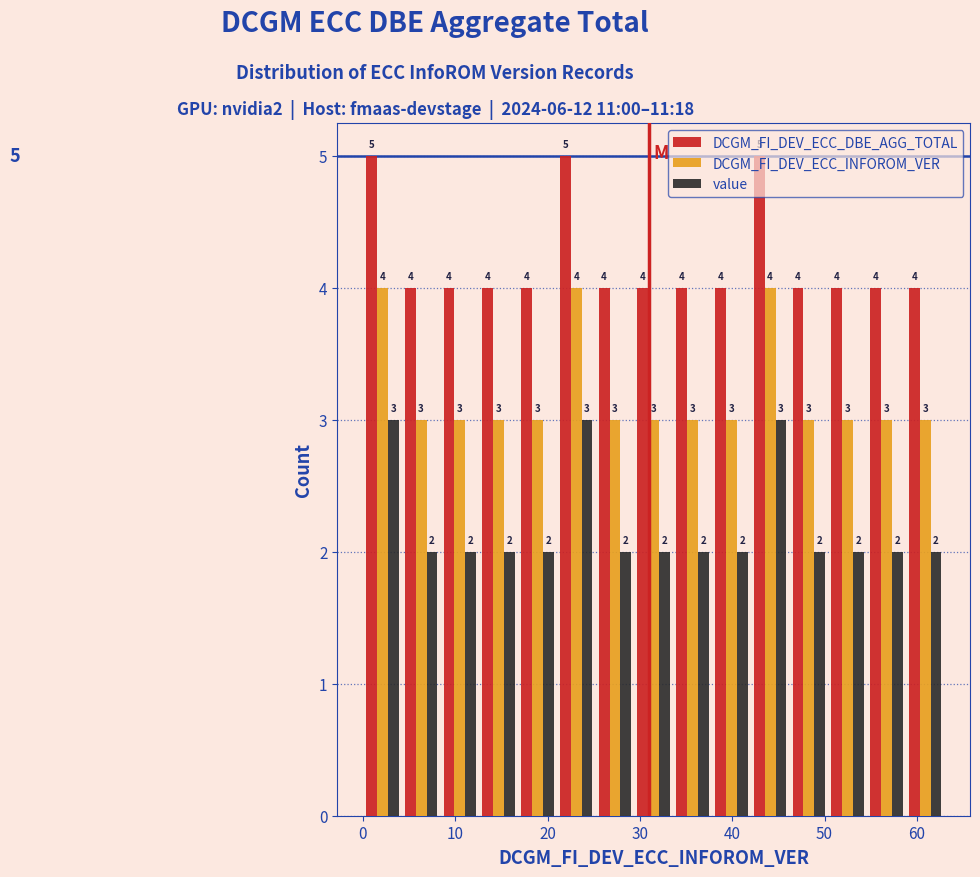

Reading left to right, list every range on the x-axis with the height of the bar of each series over it. The bar edges are not printed on the chart, so give them approximately, as read against the axis.

0.0 to 4.2: DCGM_FI_DEV_ECC_DBE_AGG_TOTAL=5	DCGM_FI_DEV_ECC_INFOROM_VER=4	value=3
4.2 to 8.4: DCGM_FI_DEV_ECC_DBE_AGG_TOTAL=4	DCGM_FI_DEV_ECC_INFOROM_VER=3	value=2
8.4 to 12.6: DCGM_FI_DEV_ECC_DBE_AGG_TOTAL=4	DCGM_FI_DEV_ECC_INFOROM_VER=3	value=2
12.6 to 16.8: DCGM_FI_DEV_ECC_DBE_AGG_TOTAL=4	DCGM_FI_DEV_ECC_INFOROM_VER=3	value=2
16.8 to 21.0: DCGM_FI_DEV_ECC_DBE_AGG_TOTAL=4	DCGM_FI_DEV_ECC_INFOROM_VER=3	value=2
21.0 to 25.2: DCGM_FI_DEV_ECC_DBE_AGG_TOTAL=5	DCGM_FI_DEV_ECC_INFOROM_VER=4	value=3
25.2 to 29.4: DCGM_FI_DEV_ECC_DBE_AGG_TOTAL=4	DCGM_FI_DEV_ECC_INFOROM_VER=3	value=2
29.4 to 33.6: DCGM_FI_DEV_ECC_DBE_AGG_TOTAL=4	DCGM_FI_DEV_ECC_INFOROM_VER=3	value=2
33.6 to 37.8: DCGM_FI_DEV_ECC_DBE_AGG_TOTAL=4	DCGM_FI_DEV_ECC_INFOROM_VER=3	value=2
37.8 to 42.0: DCGM_FI_DEV_ECC_DBE_AGG_TOTAL=4	DCGM_FI_DEV_ECC_INFOROM_VER=3	value=2
42.0 to 46.2: DCGM_FI_DEV_ECC_DBE_AGG_TOTAL=5	DCGM_FI_DEV_ECC_INFOROM_VER=4	value=3
46.2 to 50.4: DCGM_FI_DEV_ECC_DBE_AGG_TOTAL=4	DCGM_FI_DEV_ECC_INFOROM_VER=3	value=2
50.4 to 54.6: DCGM_FI_DEV_ECC_DBE_AGG_TOTAL=4	DCGM_FI_DEV_ECC_INFOROM_VER=3	value=2
54.6 to 58.8: DCGM_FI_DEV_ECC_DBE_AGG_TOTAL=4	DCGM_FI_DEV_ECC_INFOROM_VER=3	value=2
58.8 to 63.0: DCGM_FI_DEV_ECC_DBE_AGG_TOTAL=4	DCGM_FI_DEV_ECC_INFOROM_VER=3	value=2